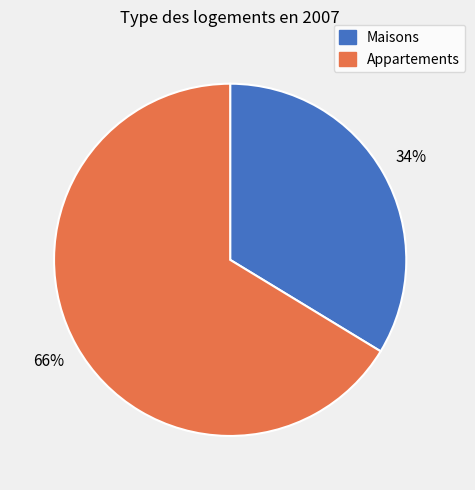

Count the number of slices in the pie.

2